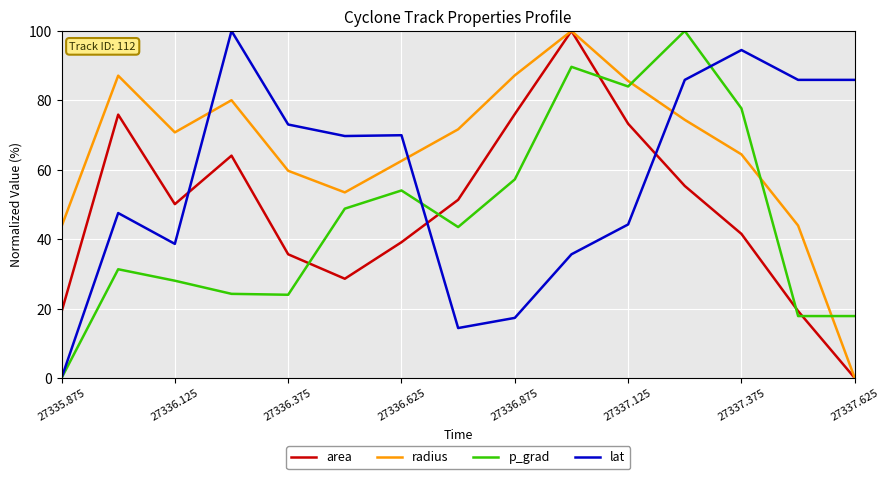

In p_grad, how many points are higher than both neighbors (excluding endpoints)?

4